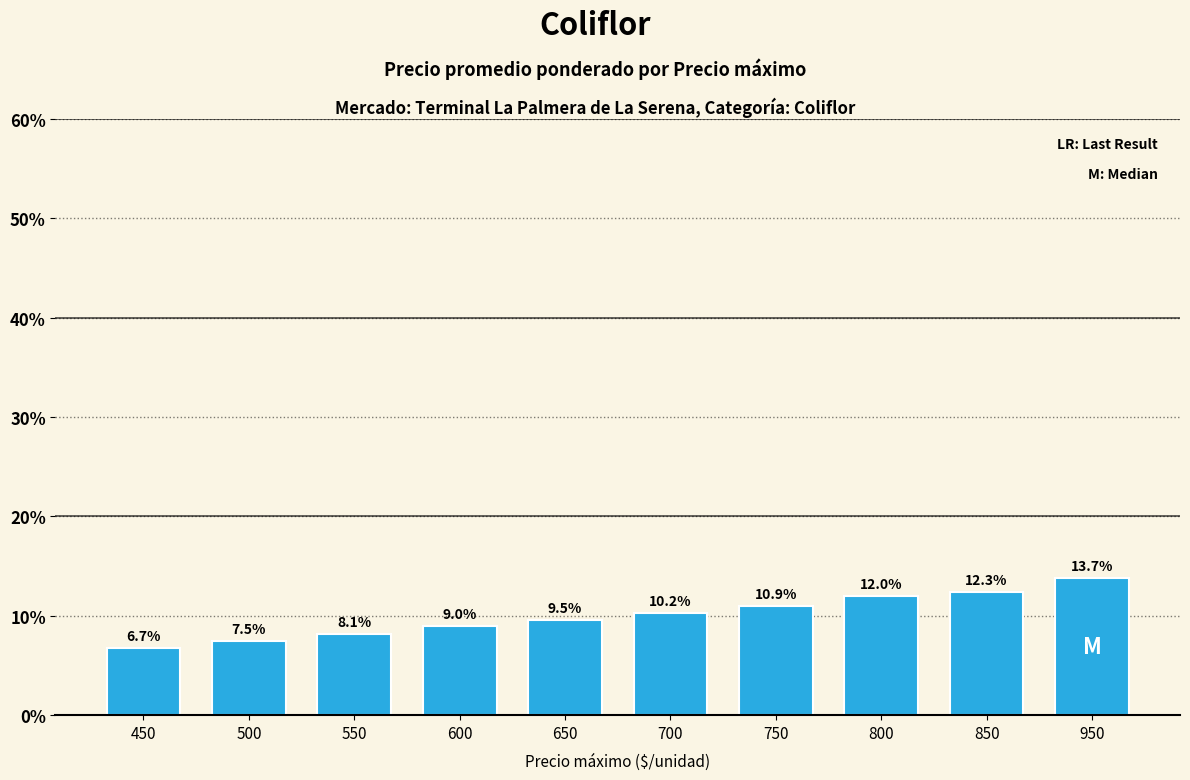

What is the value of the 9th bar from the left?

12.3